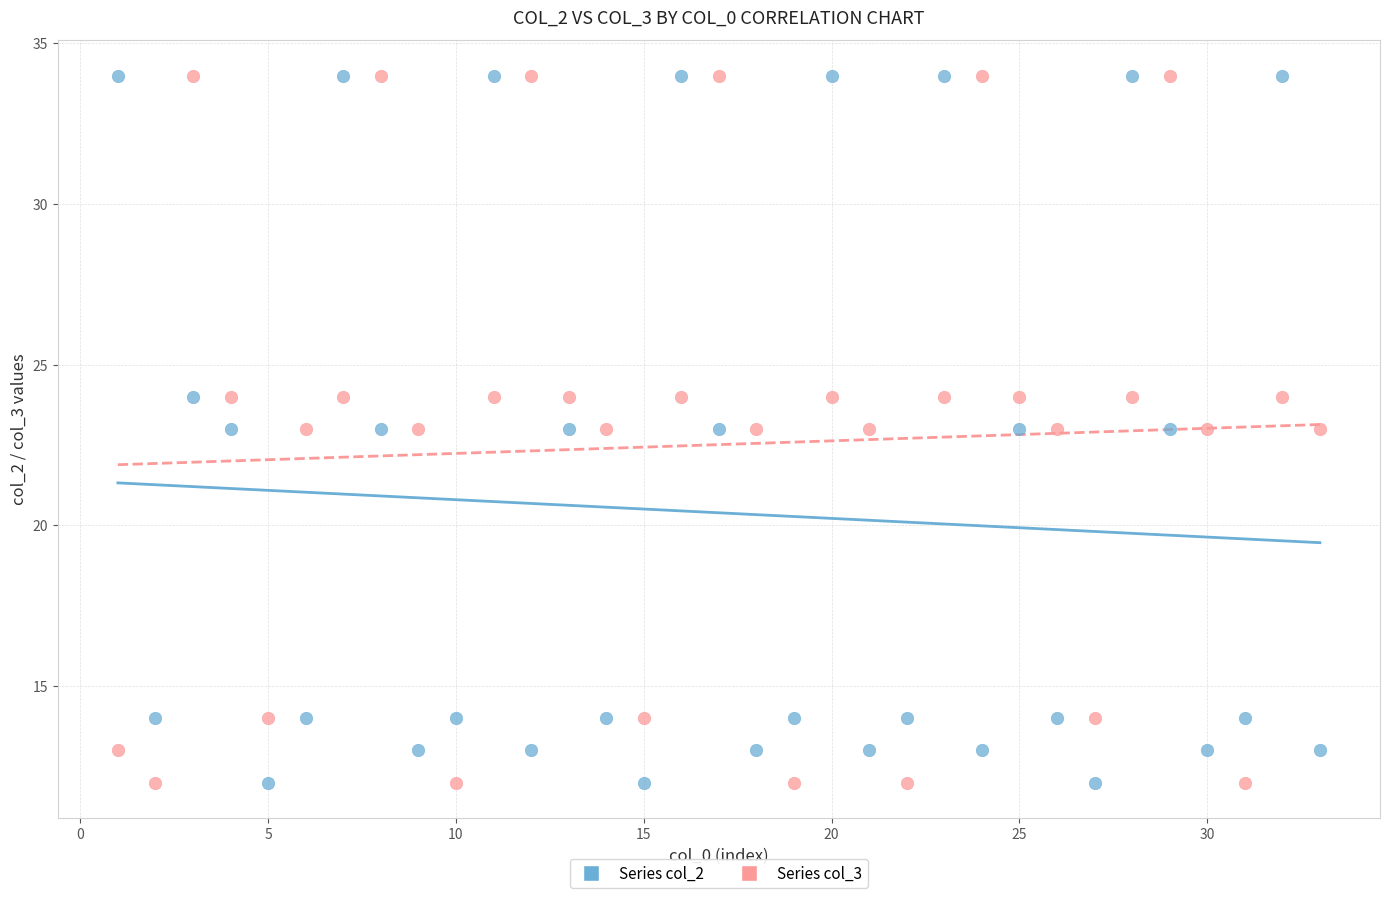

What is the X range (max minus min) for the scatter plot?

32